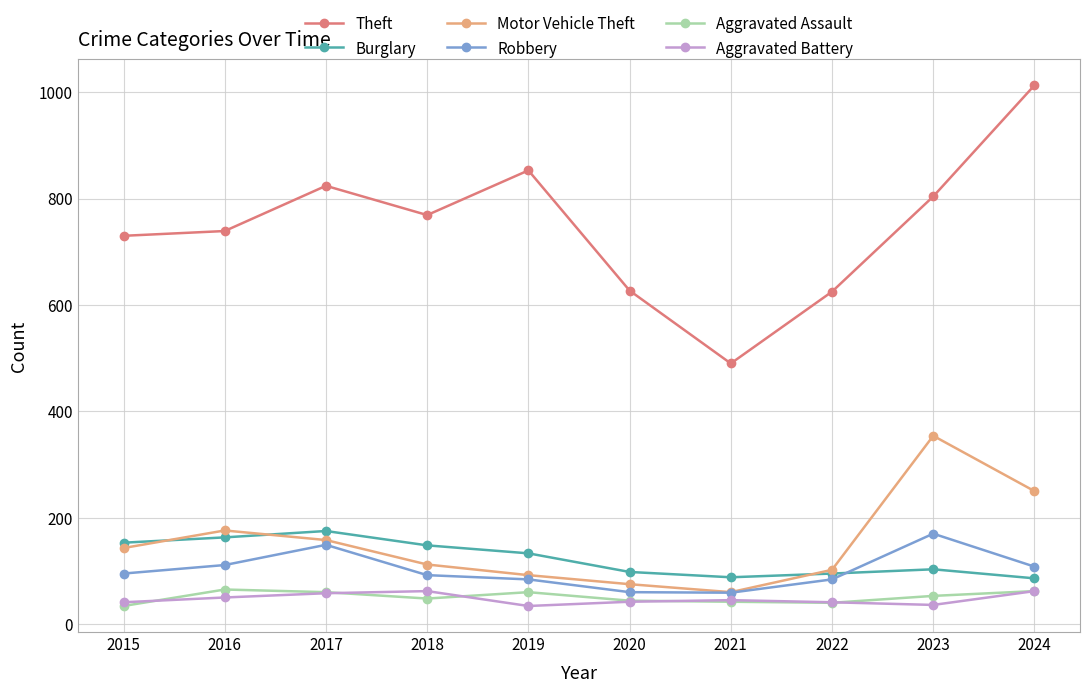

Is the value of Aggravated Battery at 2023 greater than the value of Motor Vehicle Theft at 2016?

No